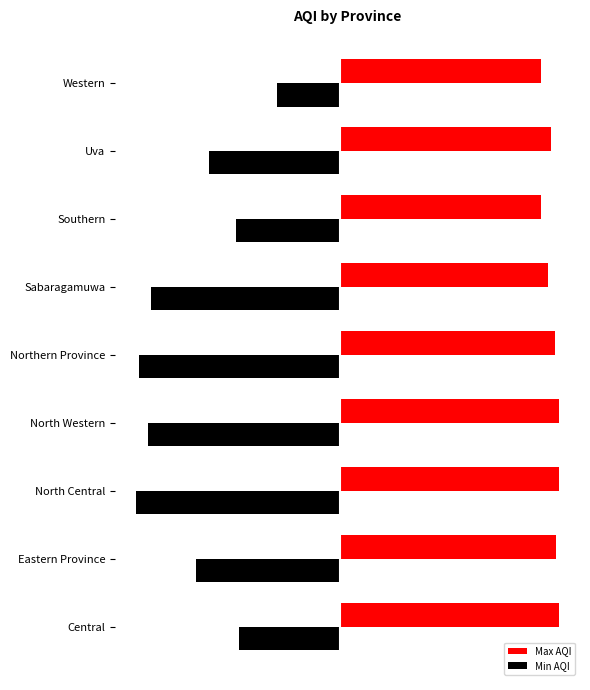

What are all the series names shown in the legend?

Max AQI, Min AQI